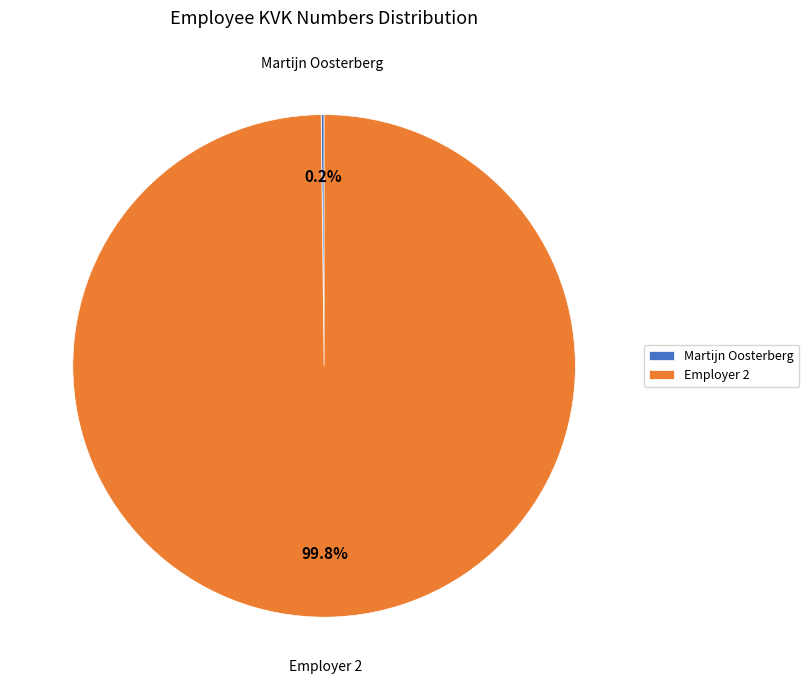

What is the largest slice in the pie chart?

Employer 2